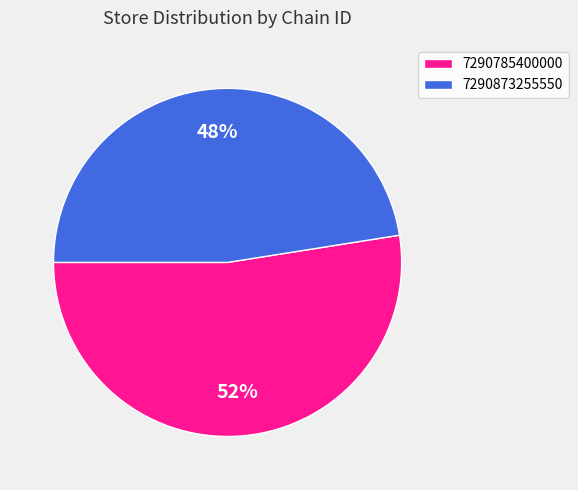

Rank the categories by value from highest to lowest.

7290785400000, 7290873255550